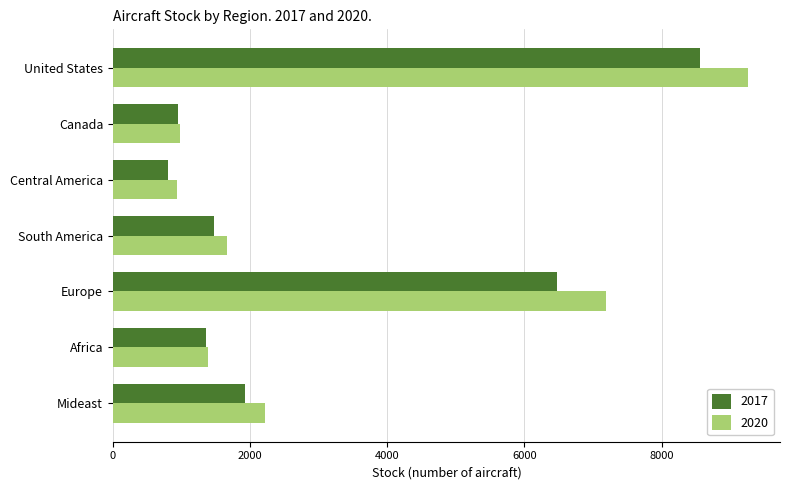

Which series has the widest spread of values?

2020